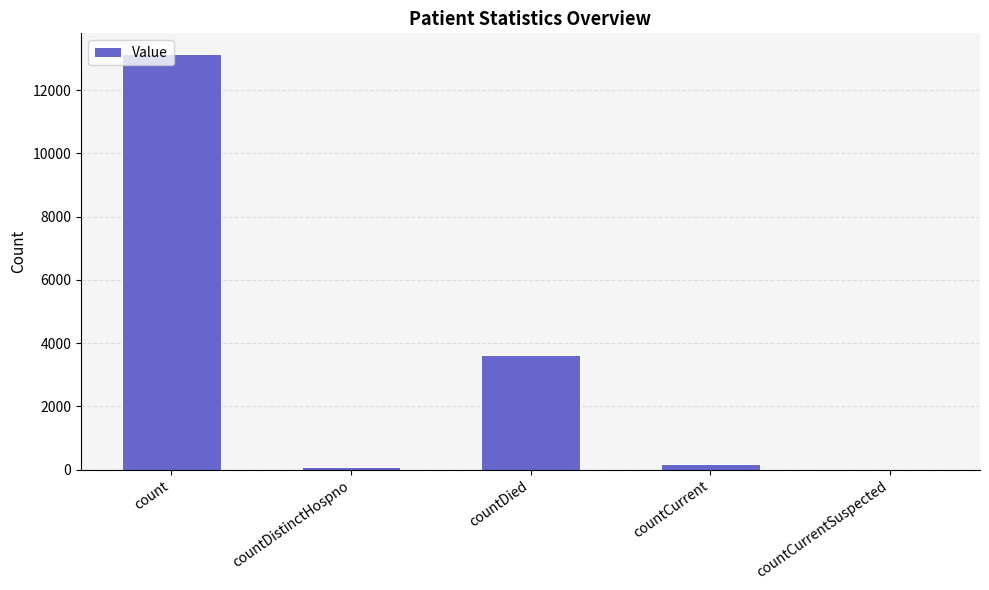

Is it true that the value at countCurrentSuspected is -7678?

False